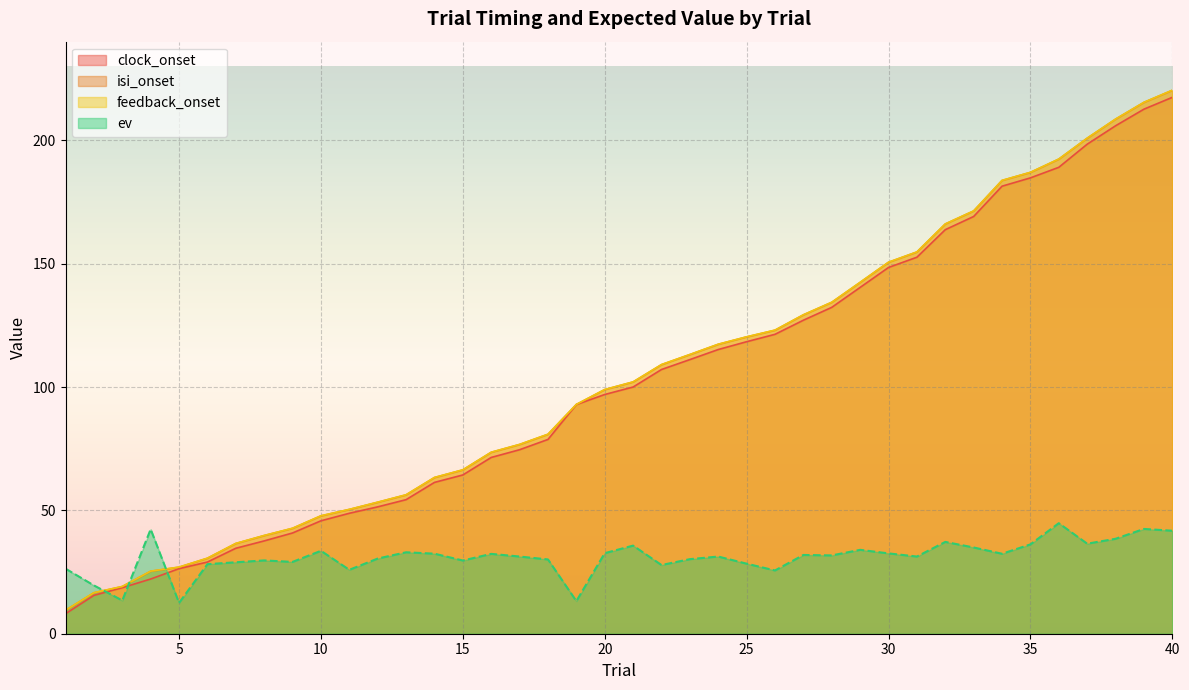

What is the highest value of the isi_onset series?

220.3